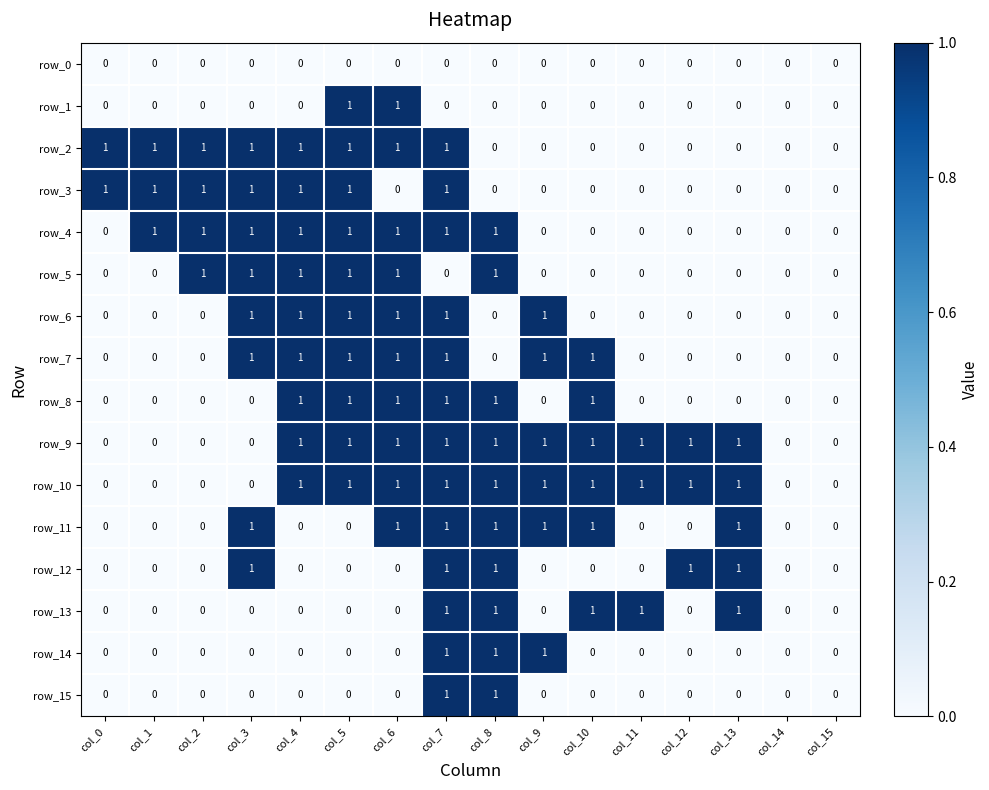

What is the difference between the row_14 values at col_8 and col_2?

1